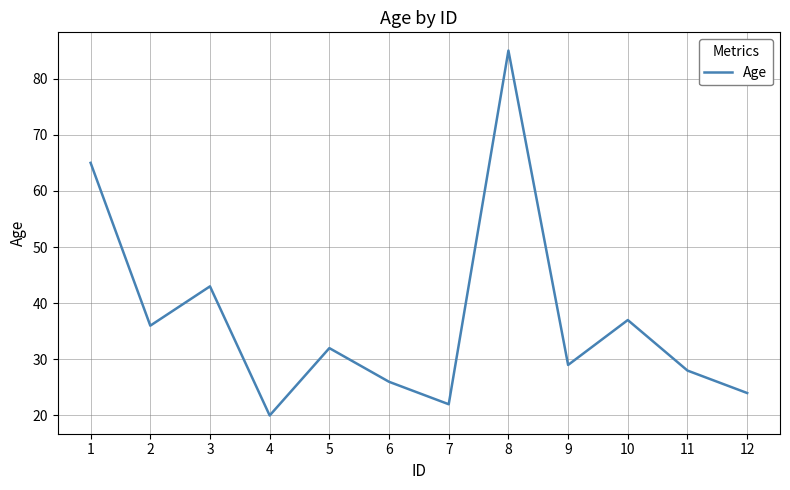

The chart shows a value of 59 at 8. True or false?

False